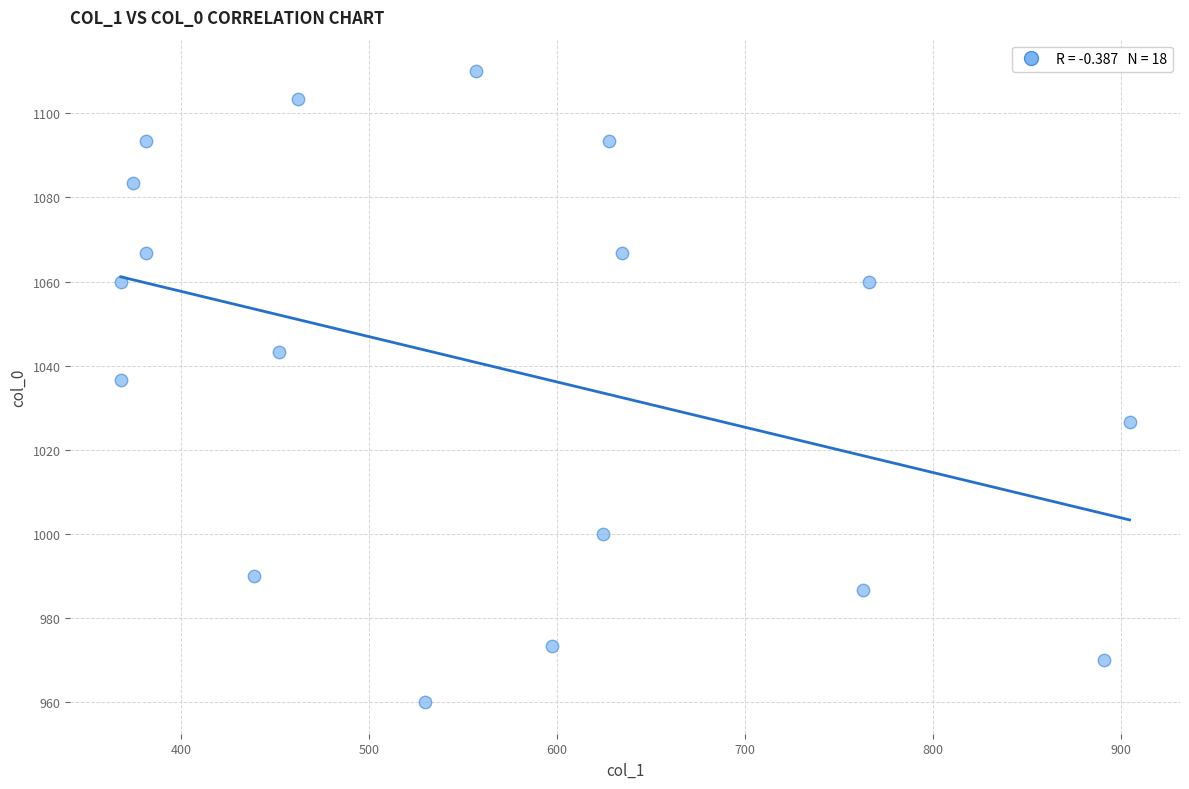

What is the range of X values (max minus min)?

536.6